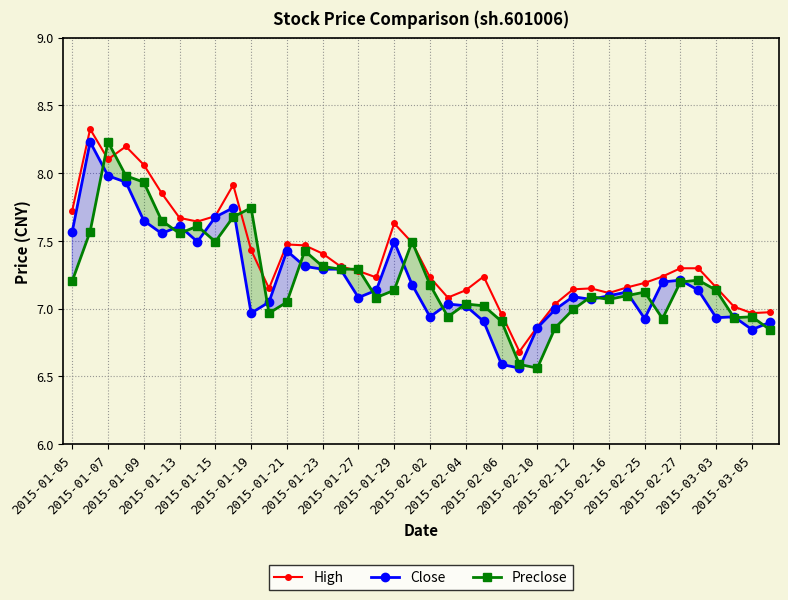

What is the greatest value displayed?

8.3